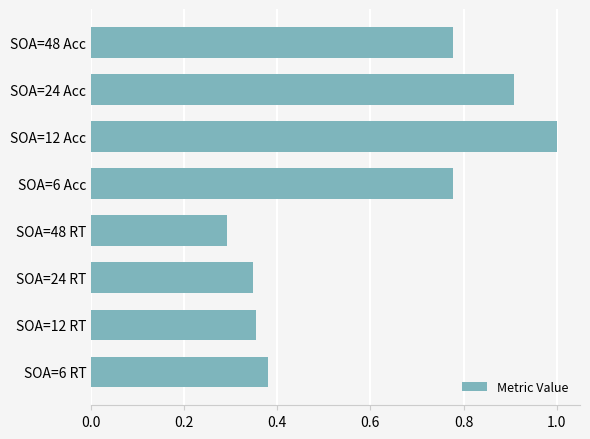

Between SOA=6 Acc and SOA=6 RT, which is larger?

SOA=6 Acc